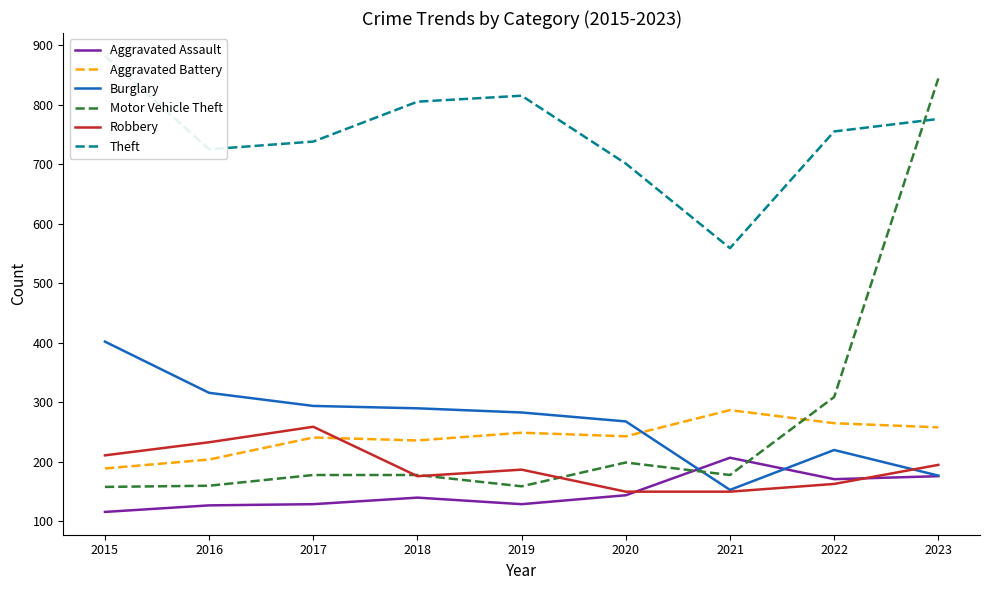

Which series has the largest total across all categories?

Theft